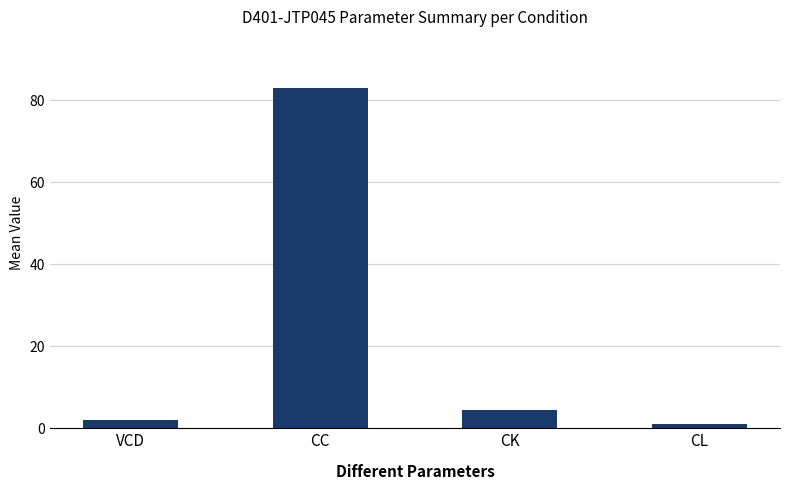

What is the maximum value shown in the chart?

83.0